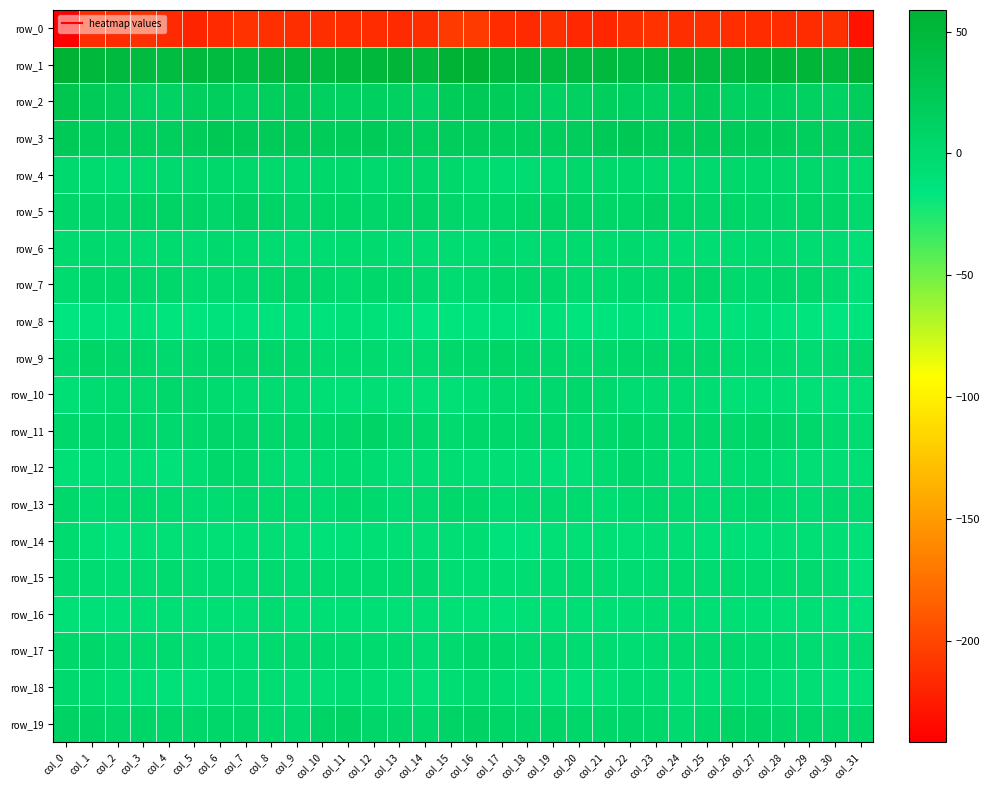

At which category is the sum across all series the highest?

col_16